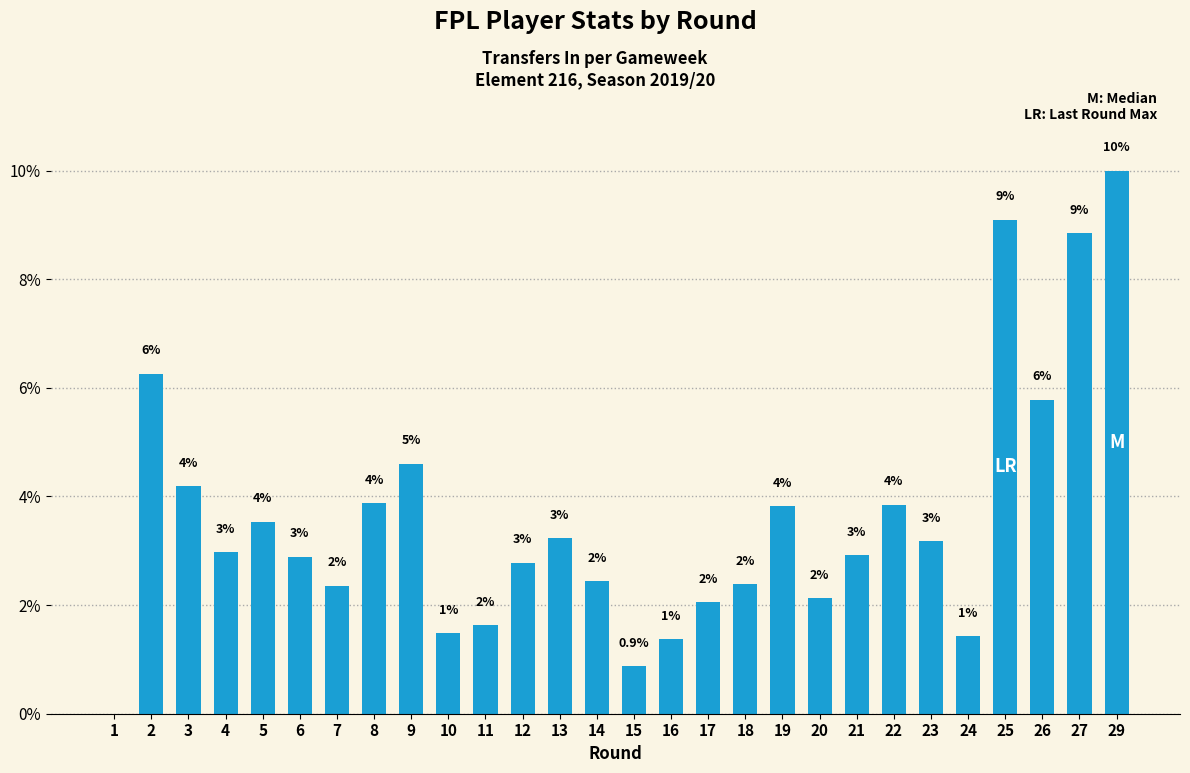

Where is the data nearest to the value 4?

8